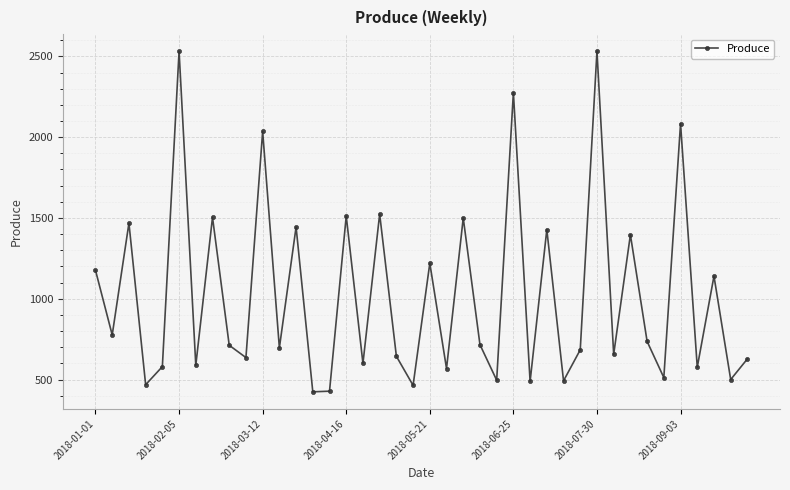

How many values are below 712?

20